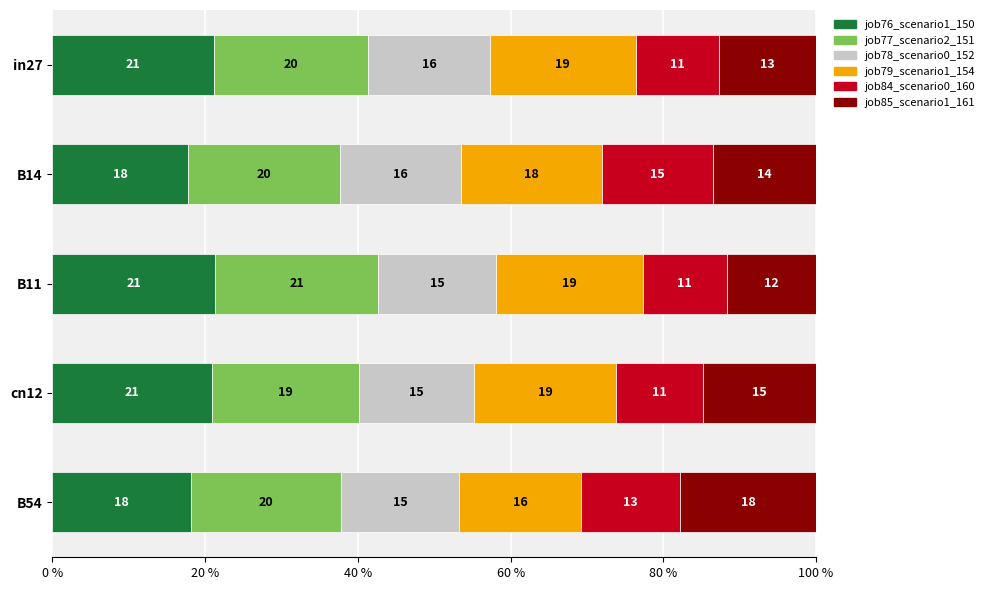

What are all the series names shown in the legend?

job76_scenario1_150, job77_scenario2_151, job78_scenario0_152, job79_scenario1_154, job84_scenario0_160, job85_scenario1_161